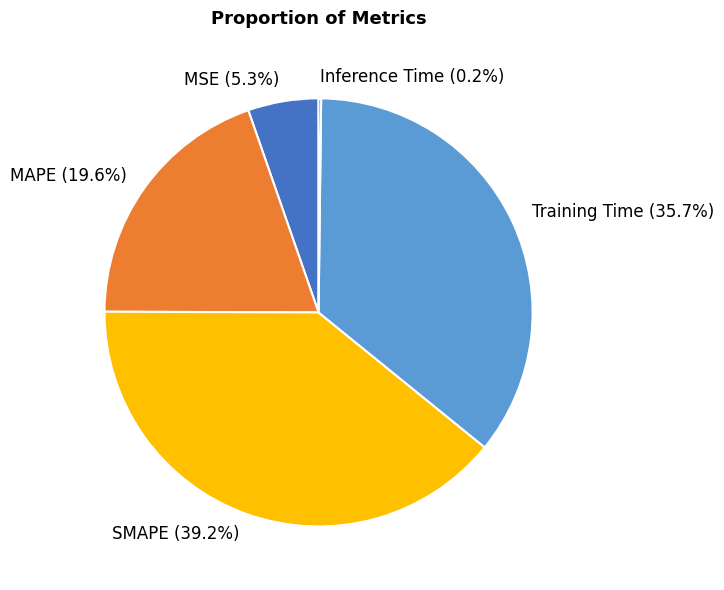

Rank the categories by value from lowest to highest.

Inference Time, MSE, MAPE, Training Time, SMAPE